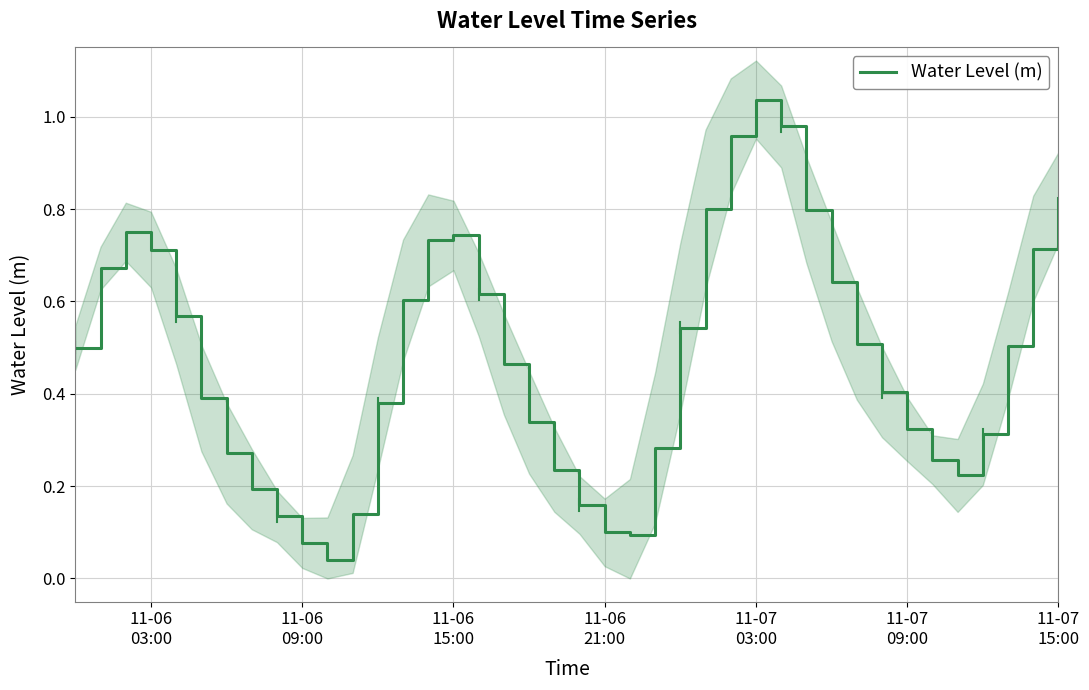

What is the difference between the maximum and second lowest values?

1.0